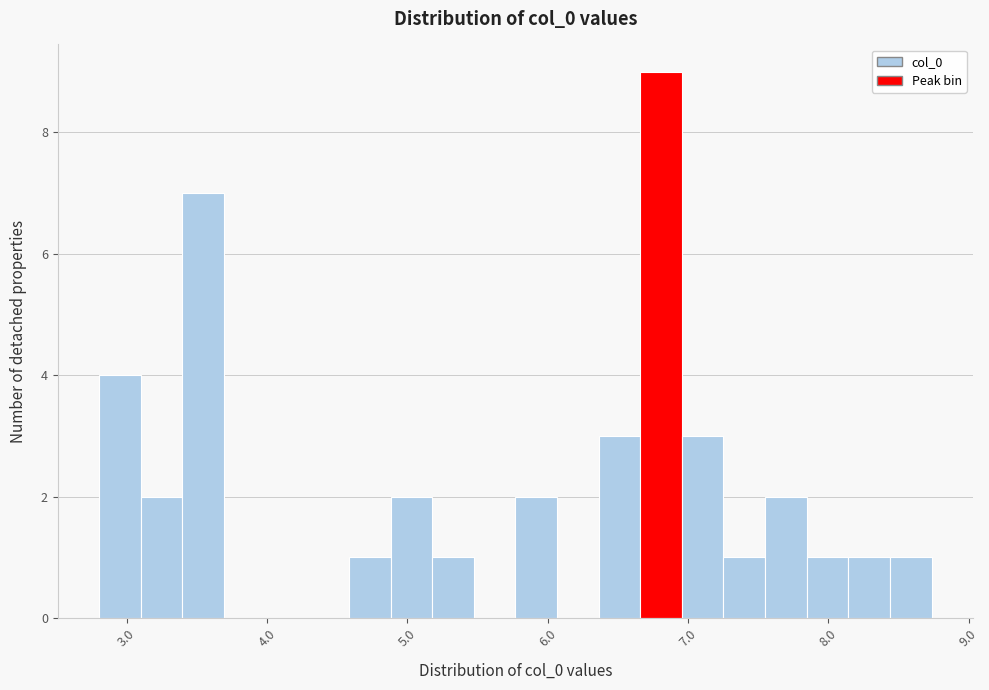

Read against the x-axis, roughly where is the centre of the tallest bar?

6.8